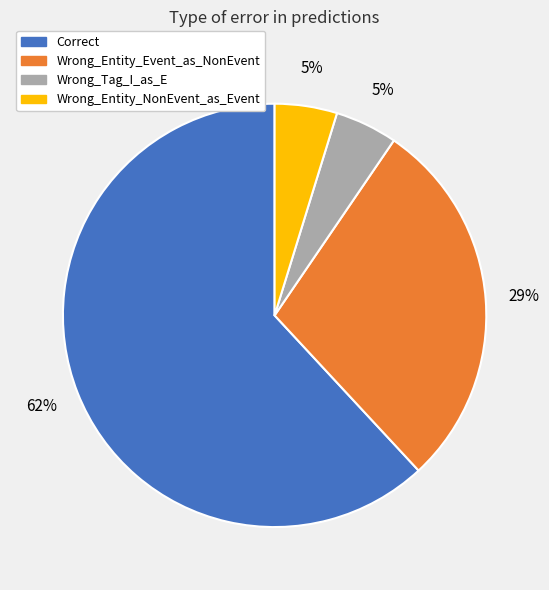

Is it true that Wrong_Tag_I_as_E is 5% of the pie?

True